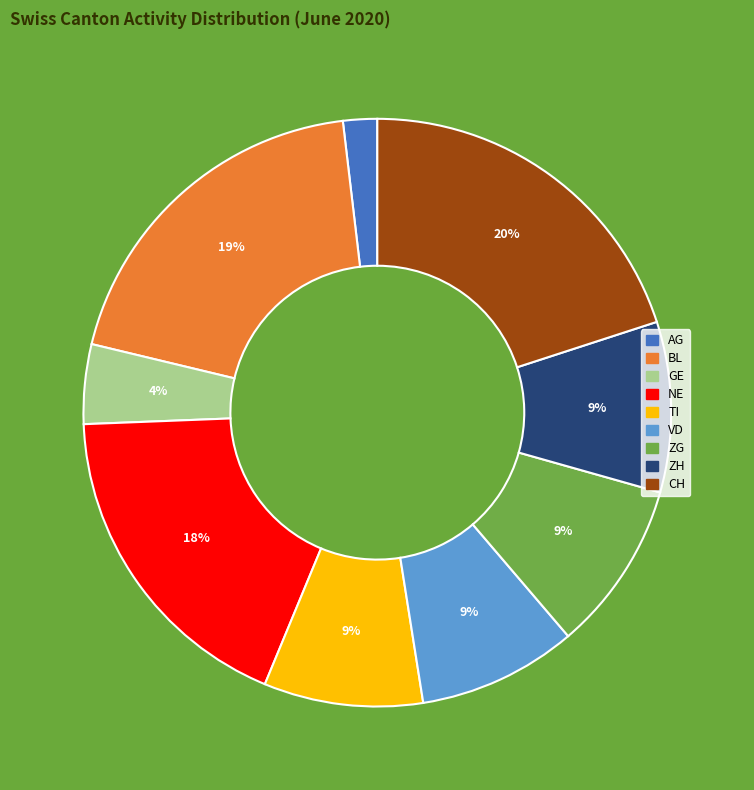

Is there any slice that represents more than half of the pie?

No